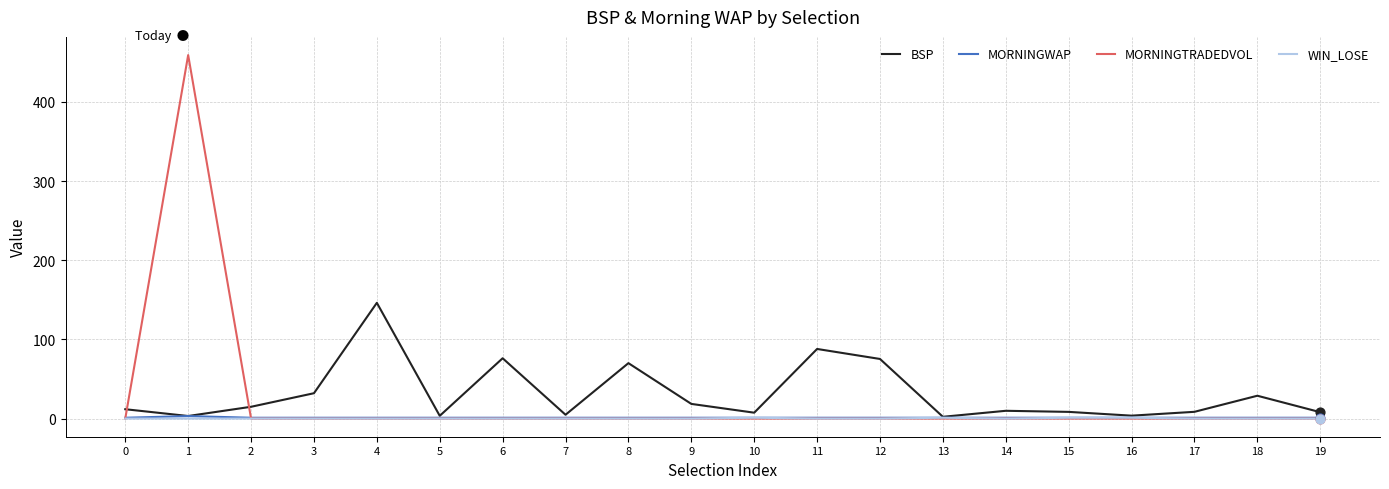

Which series changed the most between 12 and 13?

BSP